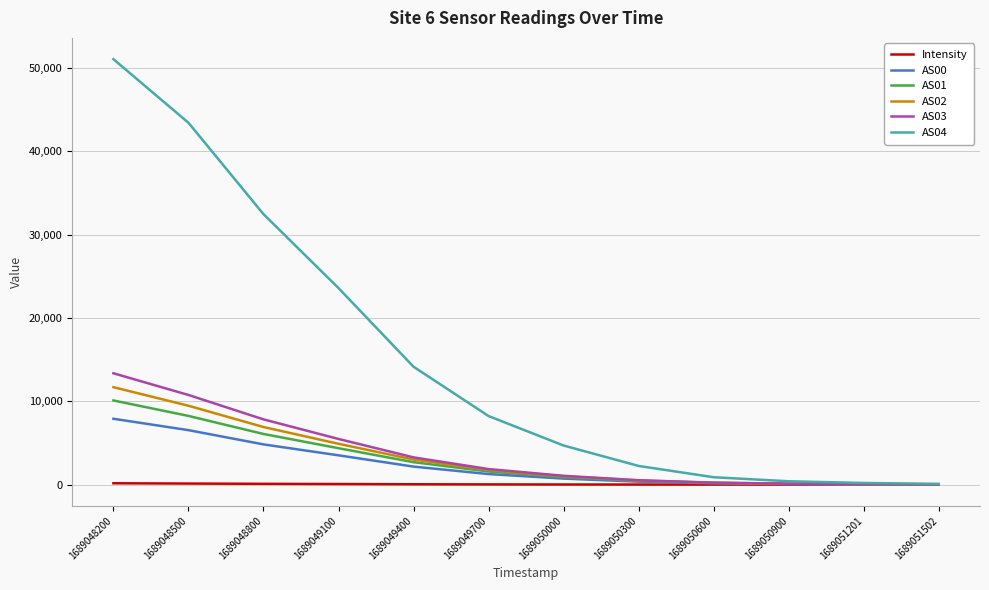

Rank the series by their maximum value, from highest to lowest.

AS04, AS03, AS02, AS01, AS00, Intensity